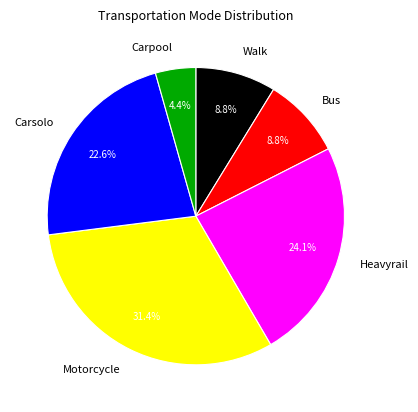

Is the sum of Walk and Carpool greater than half?

No